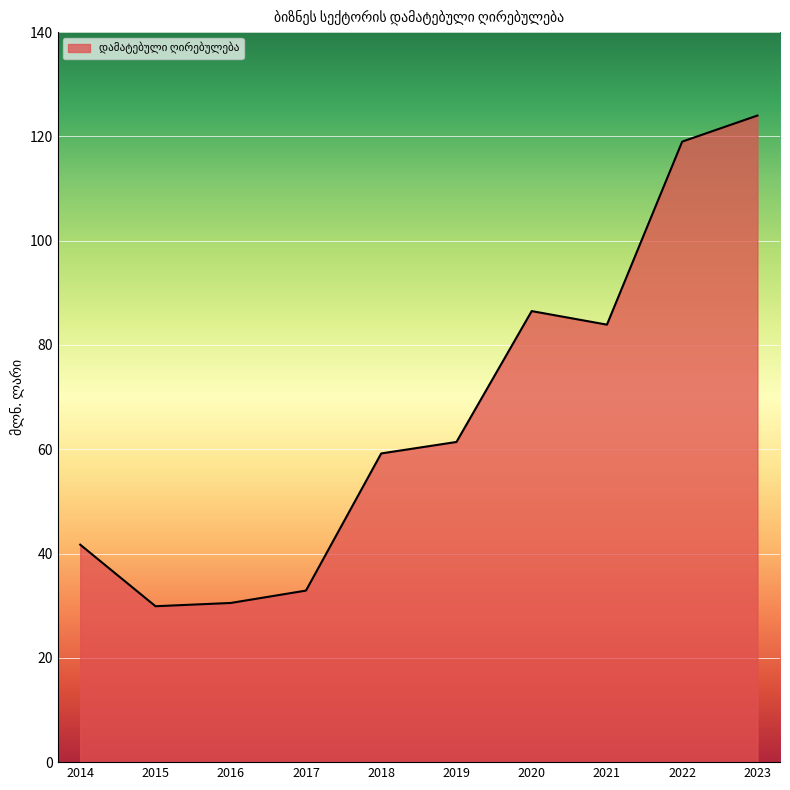

Where is the first local maximum?

2020